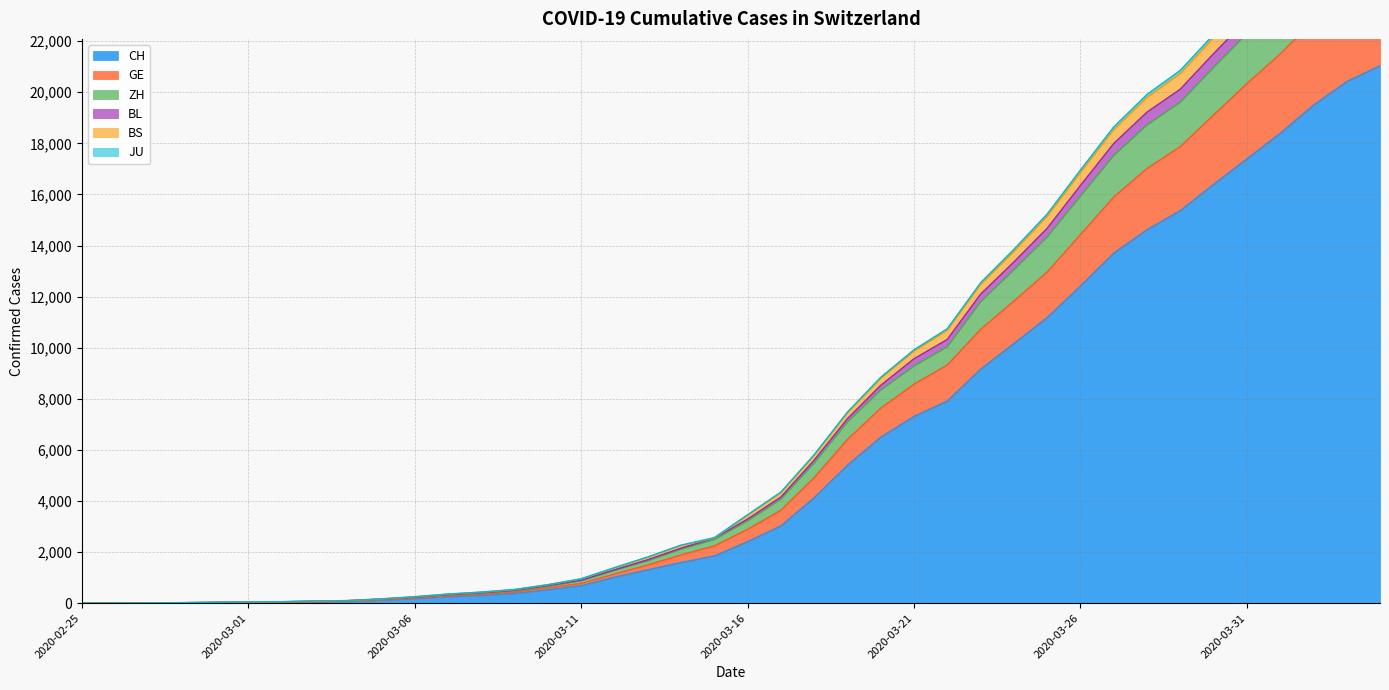

What is the maximum value for CH?

21036